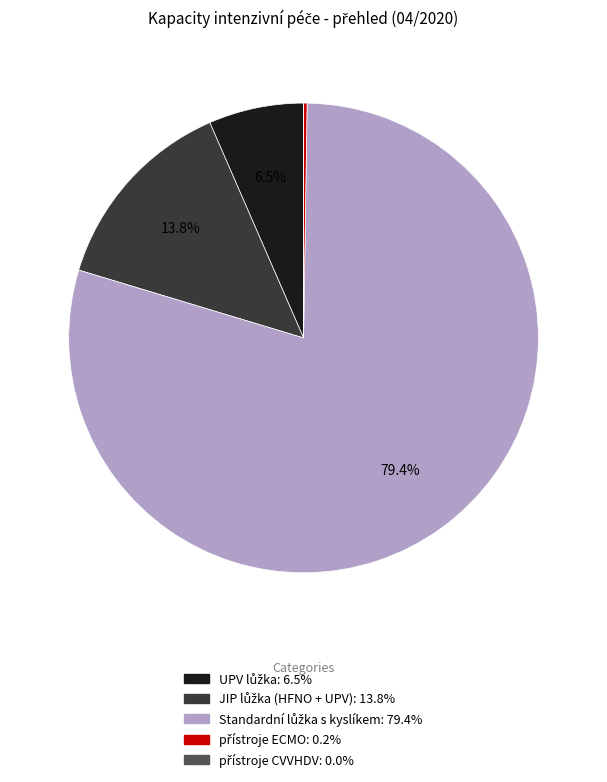

Does any single category account for the majority?

Yes